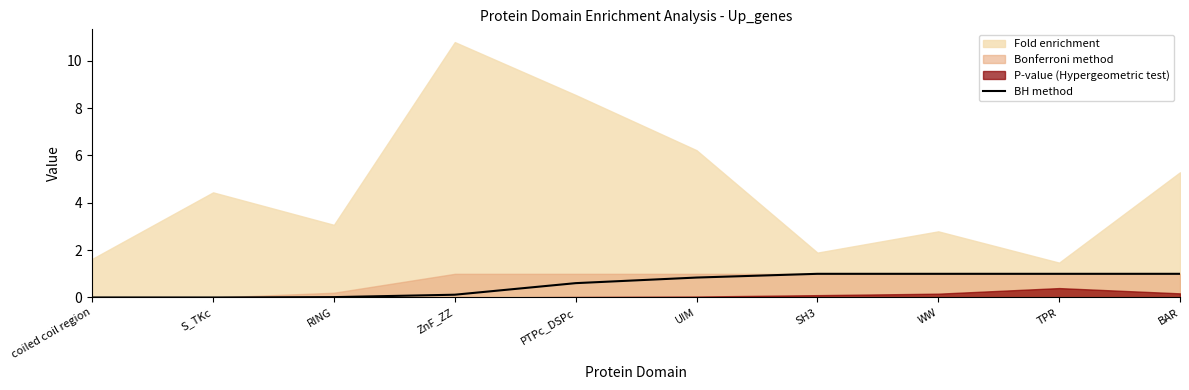

What is the maximum value for BH method?

1.0